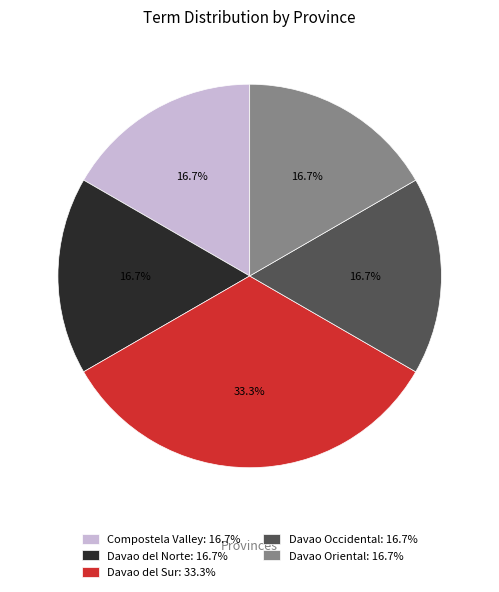

To the nearest percent, what percentage of the pie is Davao del Norte?

17%